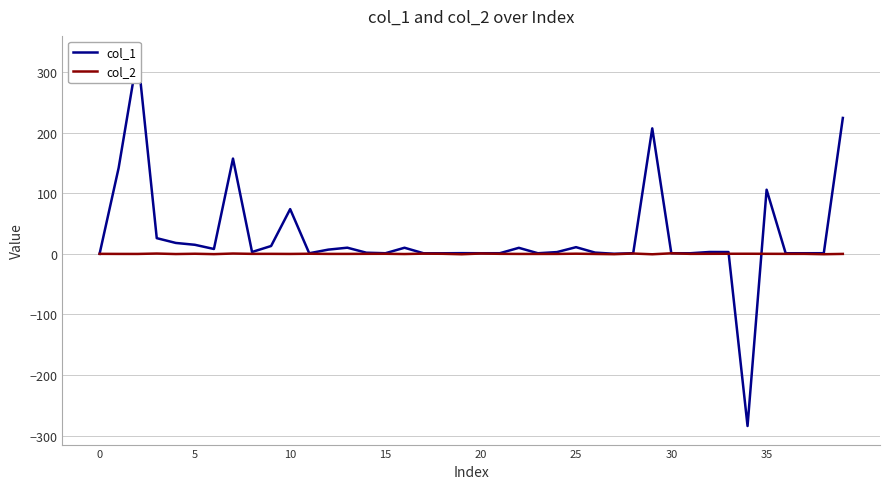

What is the difference between the highest and lowest values at 31?

1.0